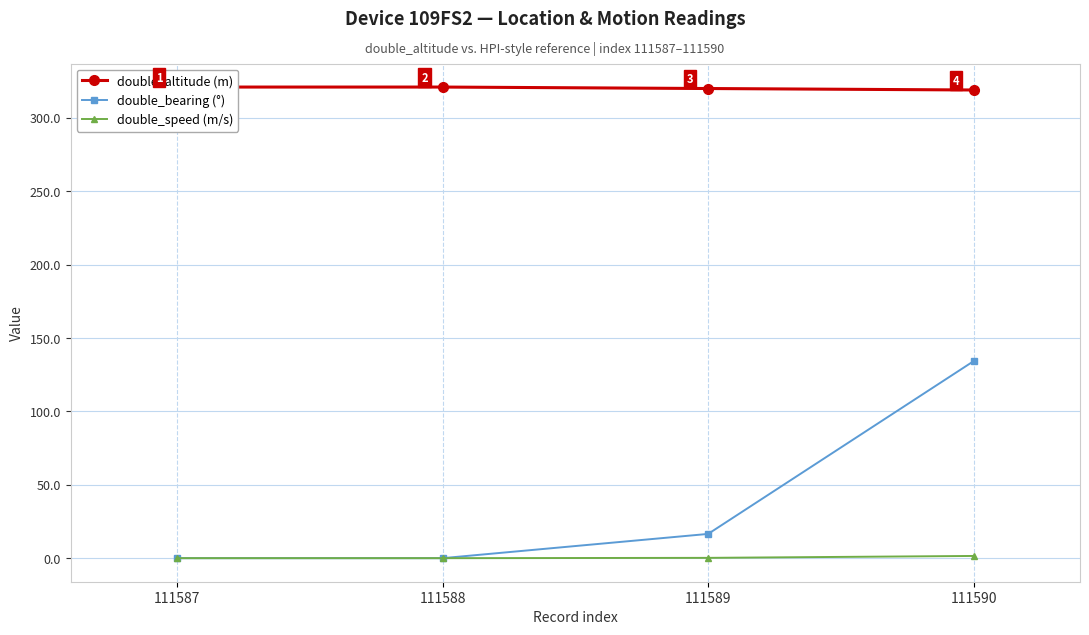

Between 111588 and 111590, which is larger?

111588